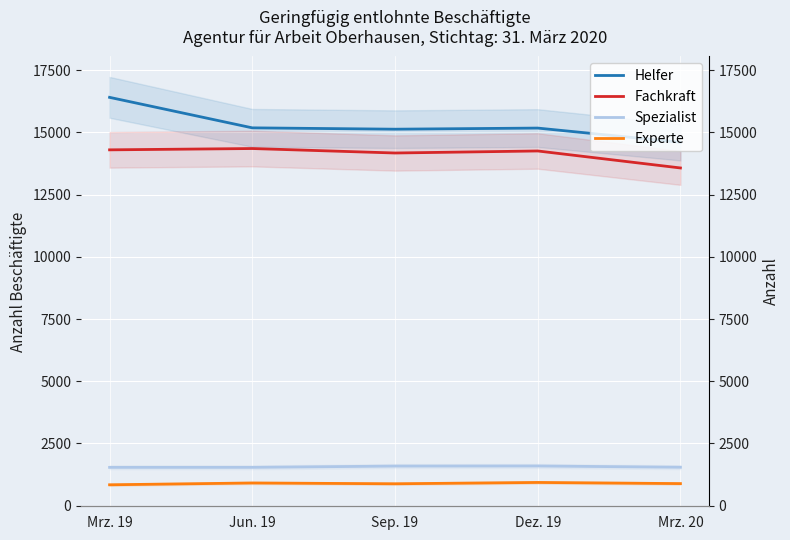

Is it true that Spezialist equals 1590 at Sep. 19?

True